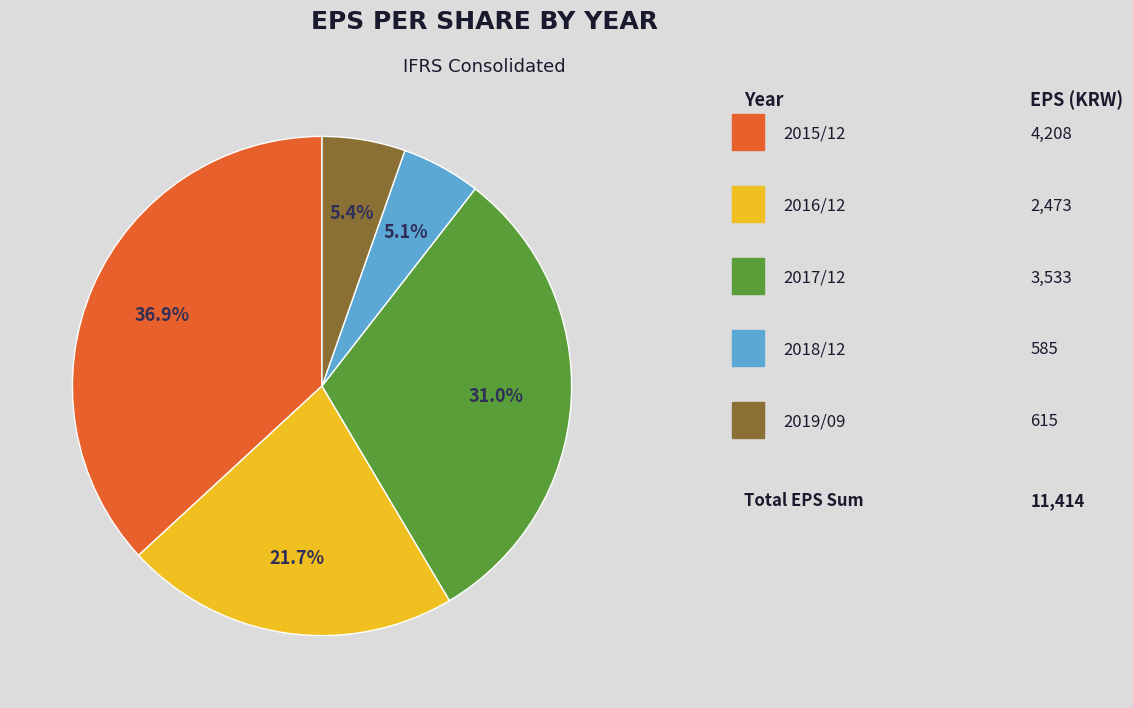

Is there any slice that represents more than half of the pie?

No